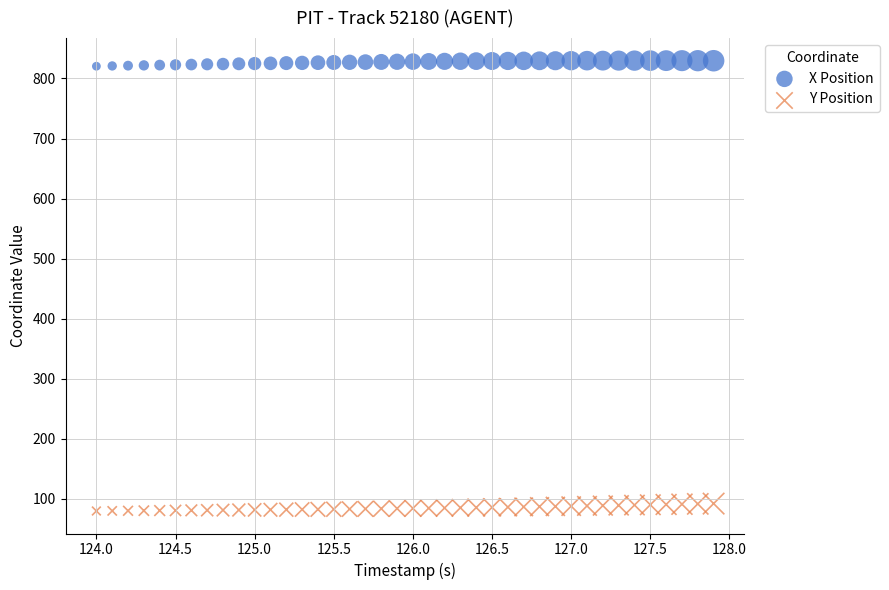

Which series contains the lowest Y value?

Y Position